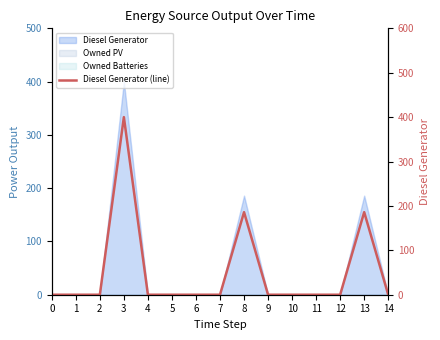

List the labels in order of value, largest first.

3, 8, 13, 0, 1, 2, 4, 5, 6, 7, 9, 10, 11, 12, 14